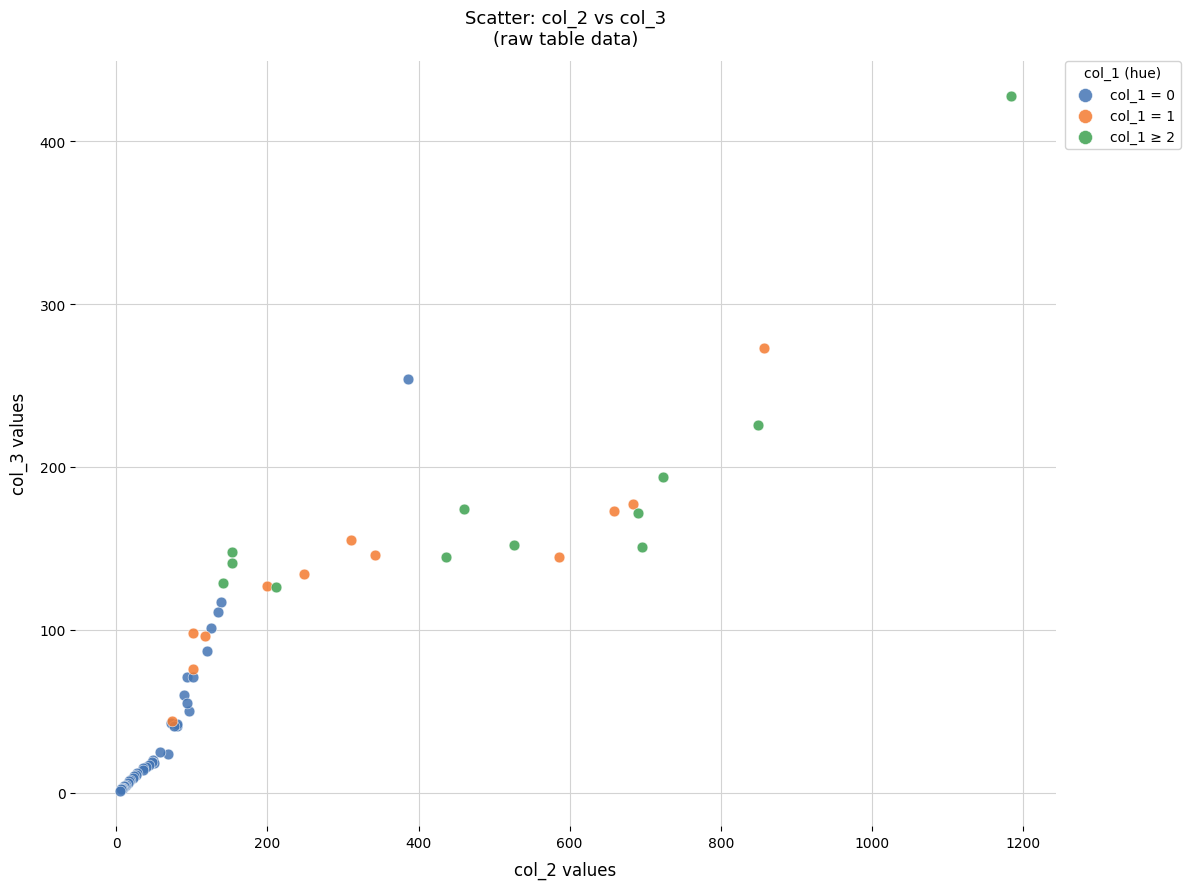

Which series has the largest Y range (max minus min)?

col_1 ≥ 2